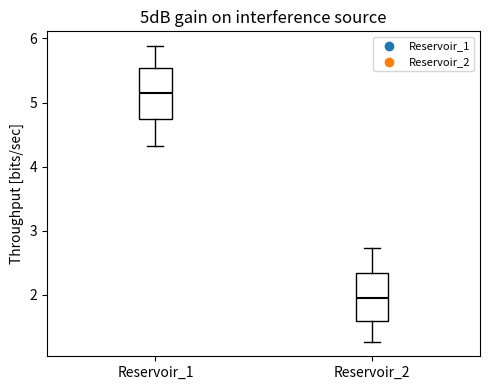

Reading left to right, read every box against the y-axis: the position of its median line, the range the box covers, and the ends of its whiskers. The values are not printed on the chart, so give them approximately, as read against the axis.

Reservoir_1: median 5.2, box 4.7 to 5.5, whiskers 4.3 to 5.9
Reservoir_2: median 2.0, box 1.6 to 2.3, whiskers 1.3 to 2.7